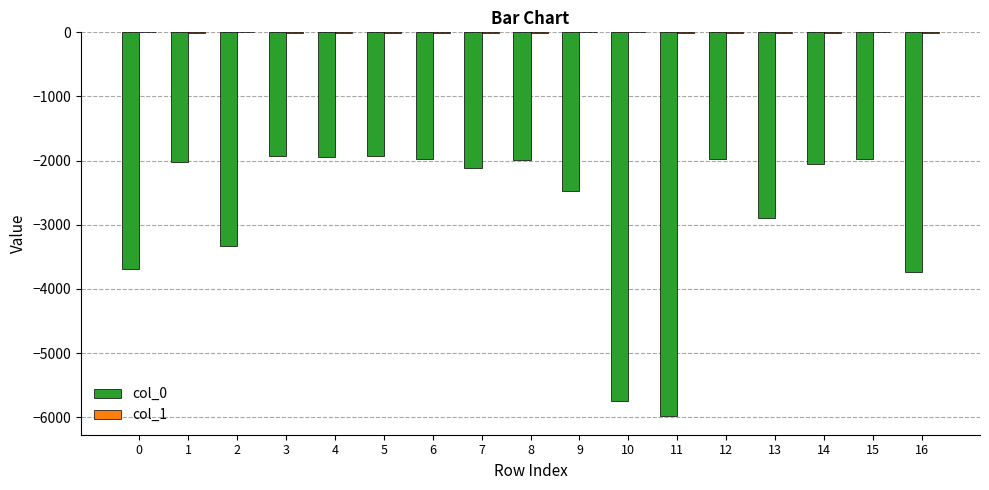

Does the chart contain stacked bars?

No